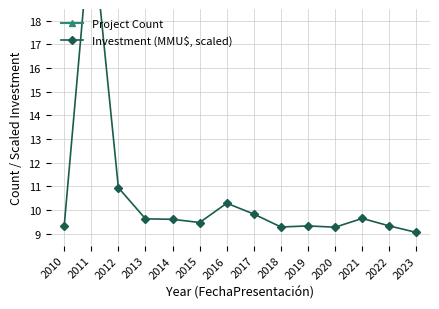

Count the number of categories in the chart.

14